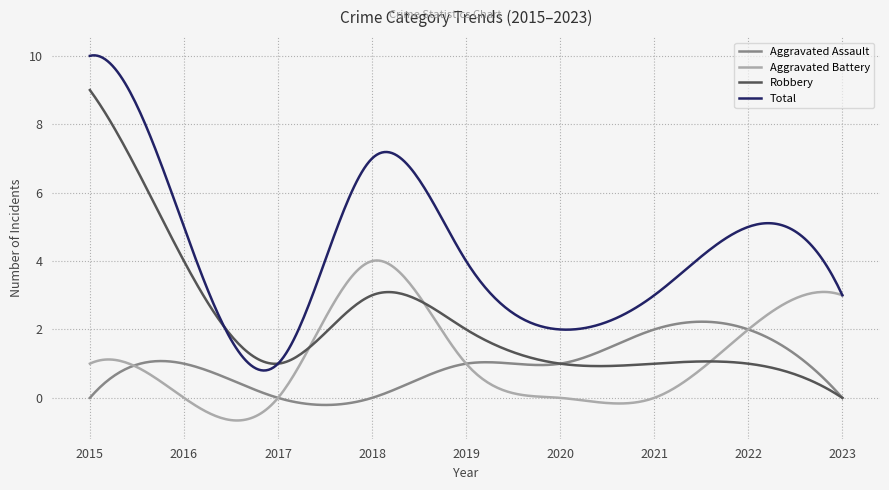

What is the difference between the maximum and minimum values in the Total series?

9.2